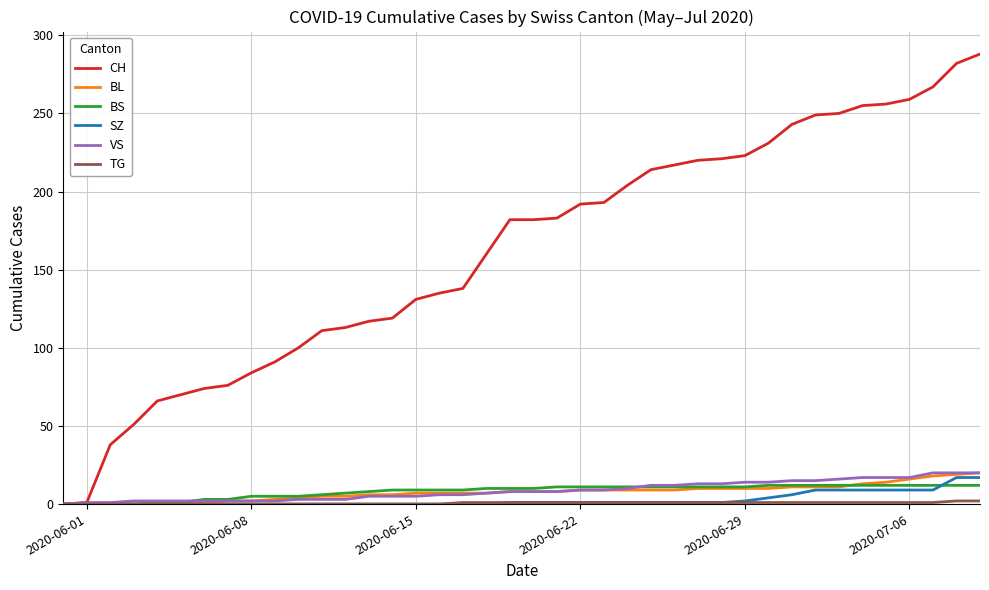

How many lines are shown in the chart?

6